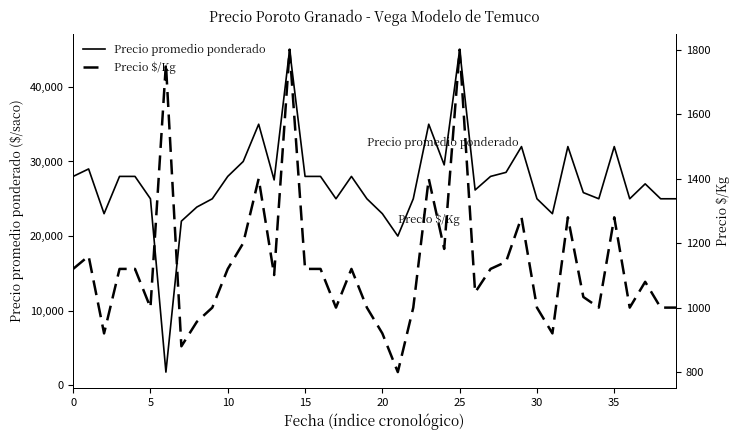

The value of Precio promedio ponderado at 0 is 19489. True or false?

False